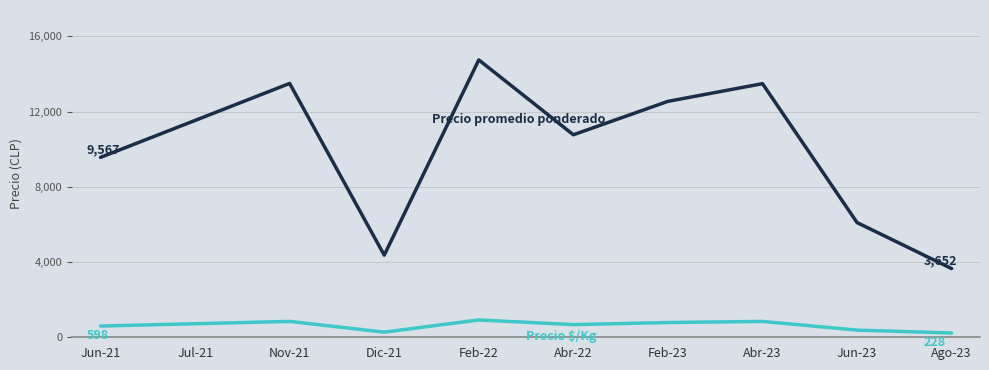

What is the maximum value shown in the chart?

14748